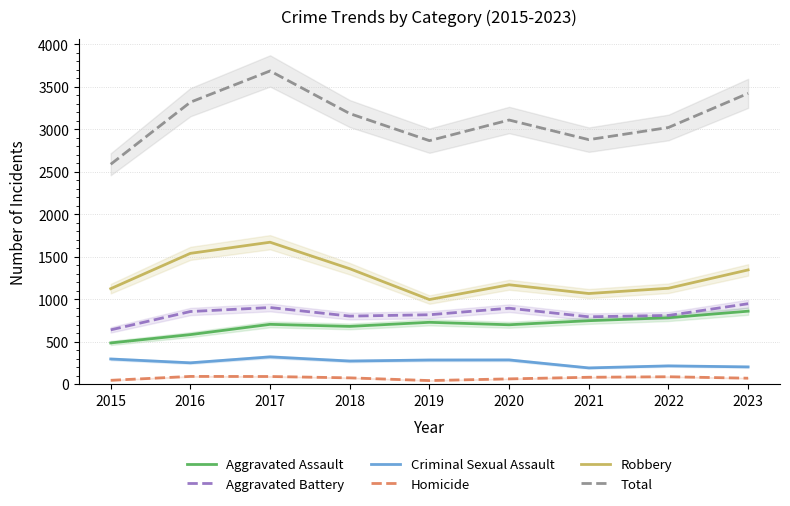

Where is the first local minimum for Homicide?

2019